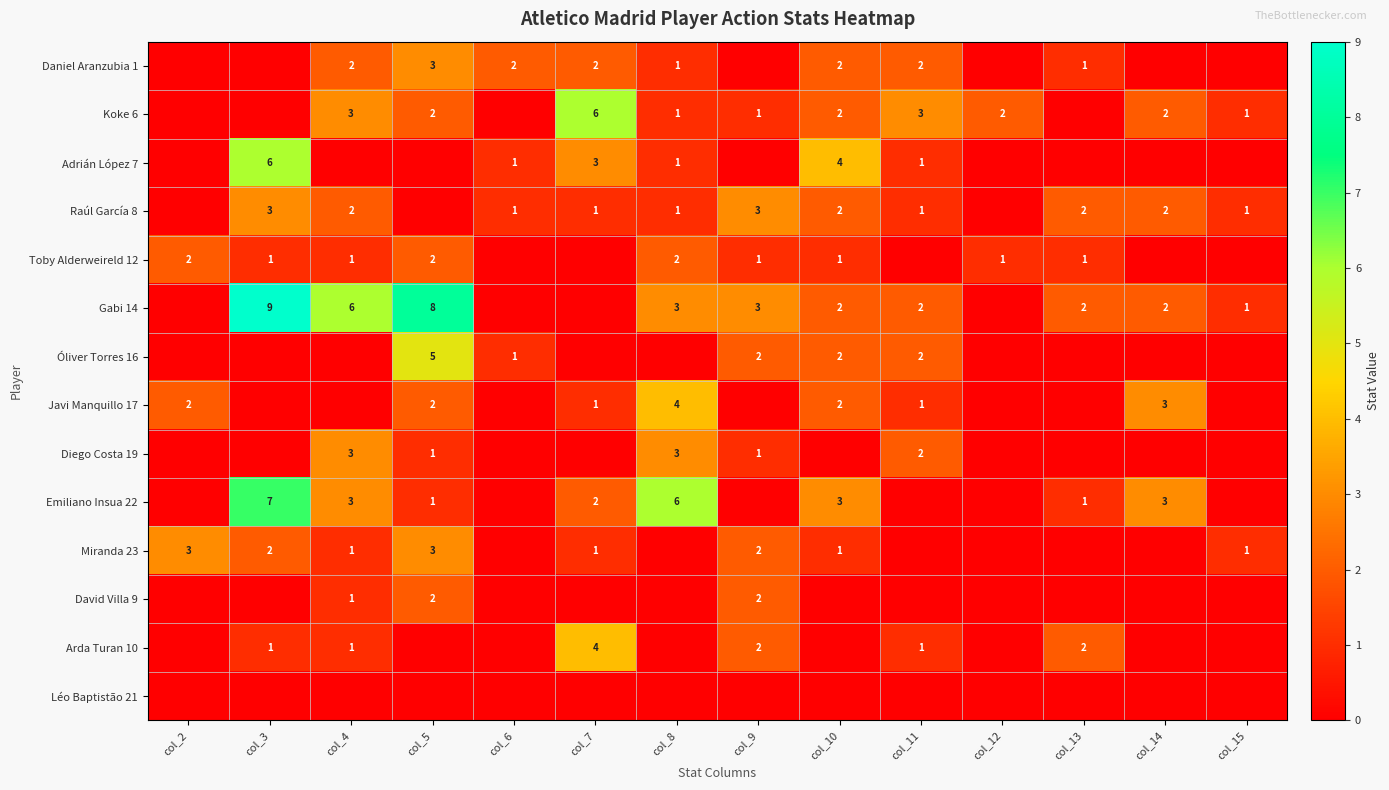

The value of Adrián López 7 at col_11 is 1. True or false?

True